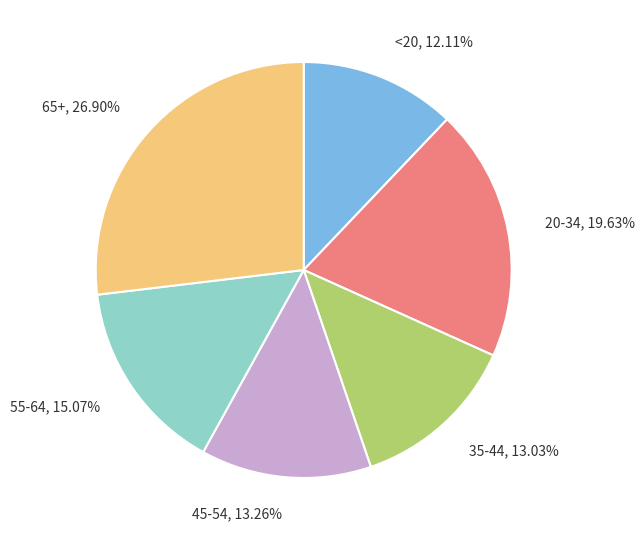

Which has a higher value, 20-34 or 35-44?

20-34